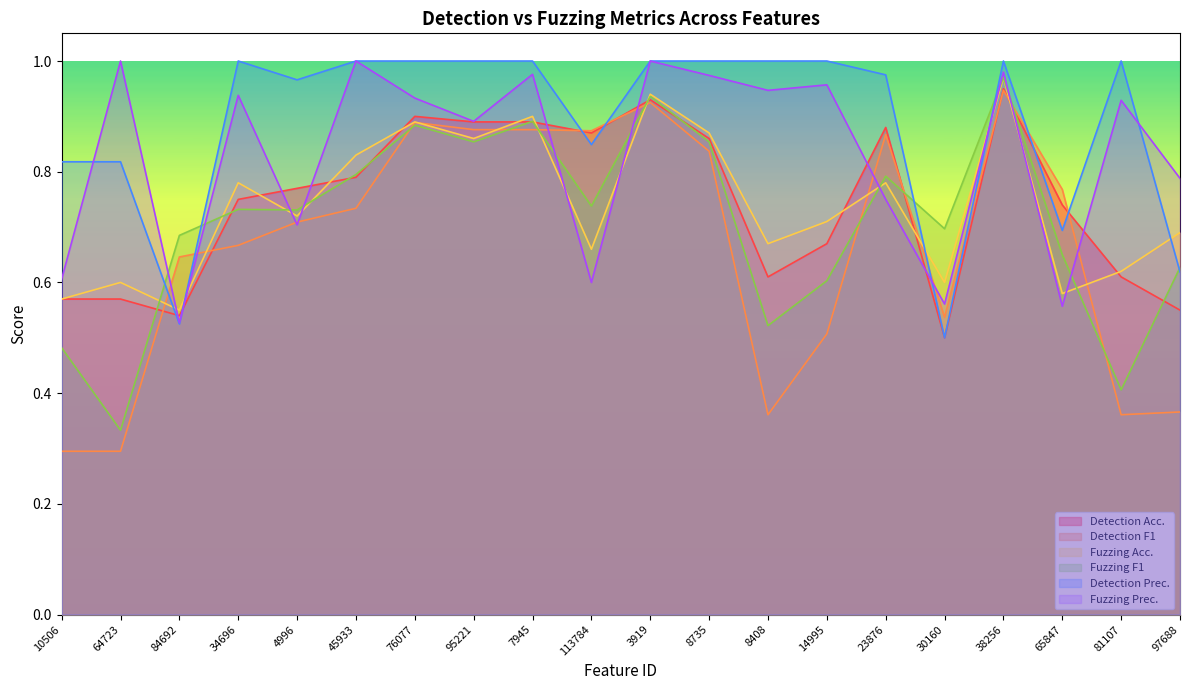

Which series has the widest spread of values?

Detection F1